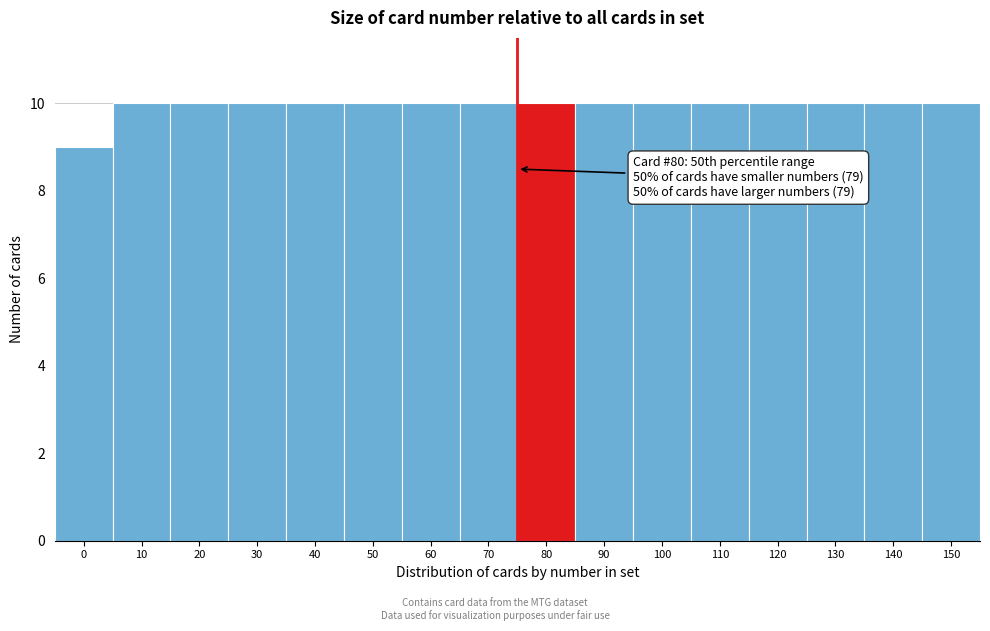

Reading left to right, extract all data points from this chart.

9	10	10	10	10	10	10	10	10	10	10	10	10	10	10	10